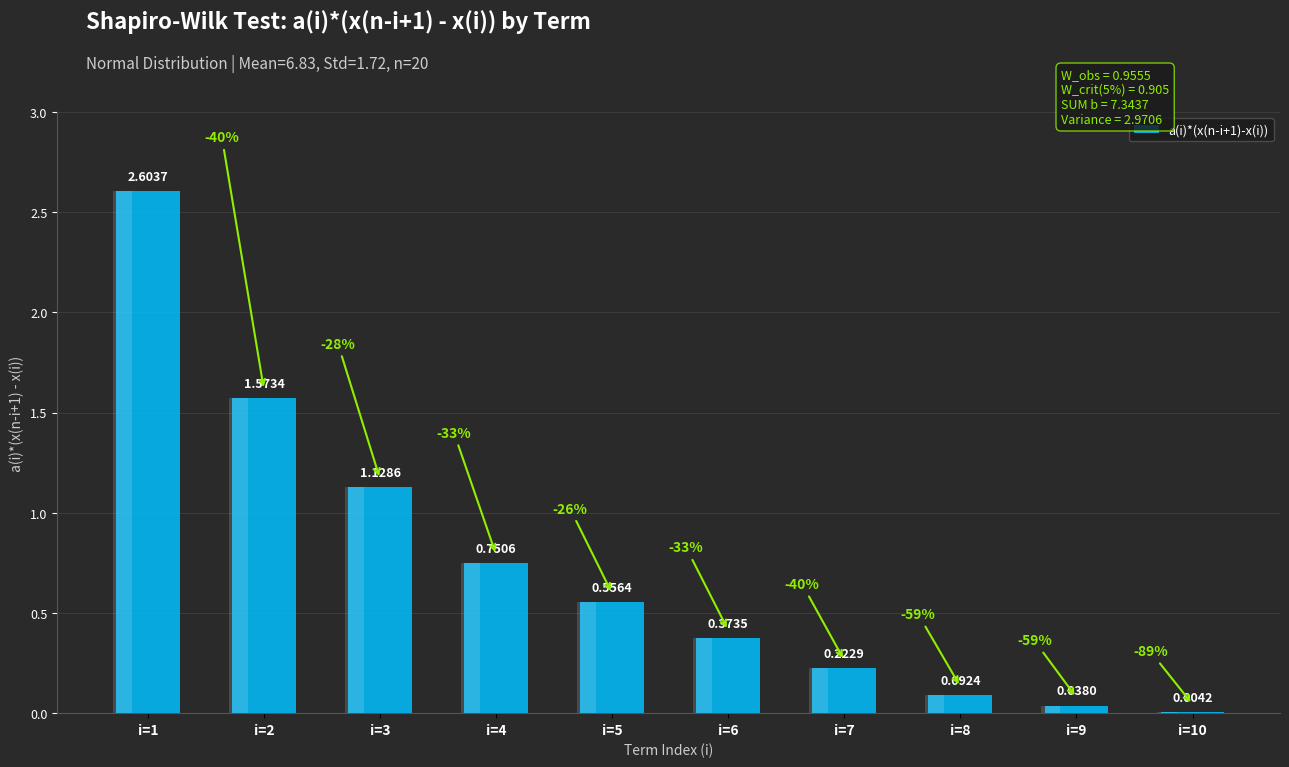

Reading left to right, list all the values displayed in this chart.

i=1=2.6	i=2=1.6	i=3=1.1	i=4=0.8	i=5=0.6	i=6=0.4	i=7=0.2	i=8=0.1	i=9=0.0	i=10=0.0